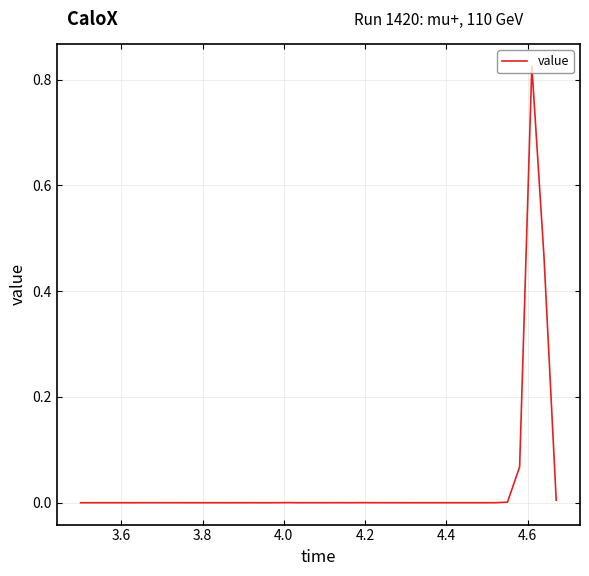

What is the difference between the maximum and minimum values?

0.8